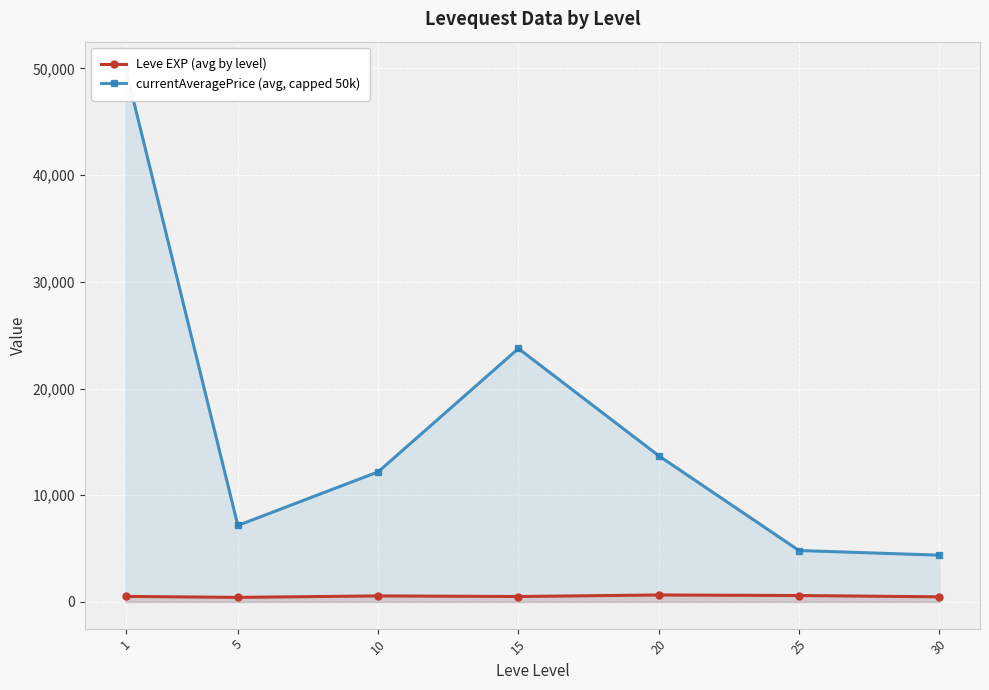

What is the value of the currentAveragePrice (avg, capped 50k) point at the 6th from the left?

4819.2